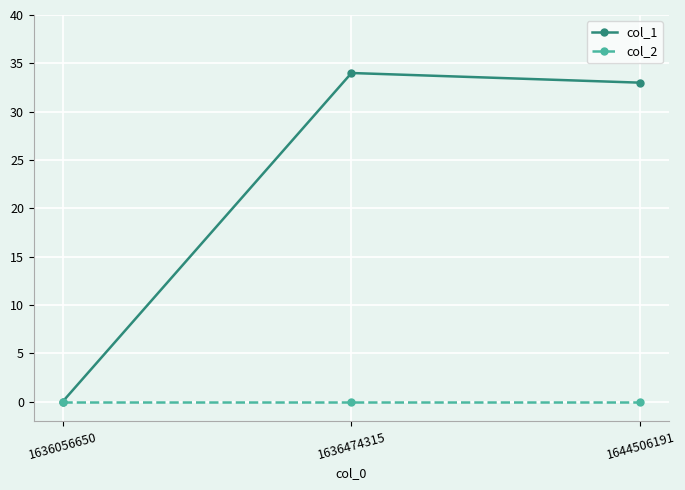

At which label does col_1 first exceed 33?

1636474315